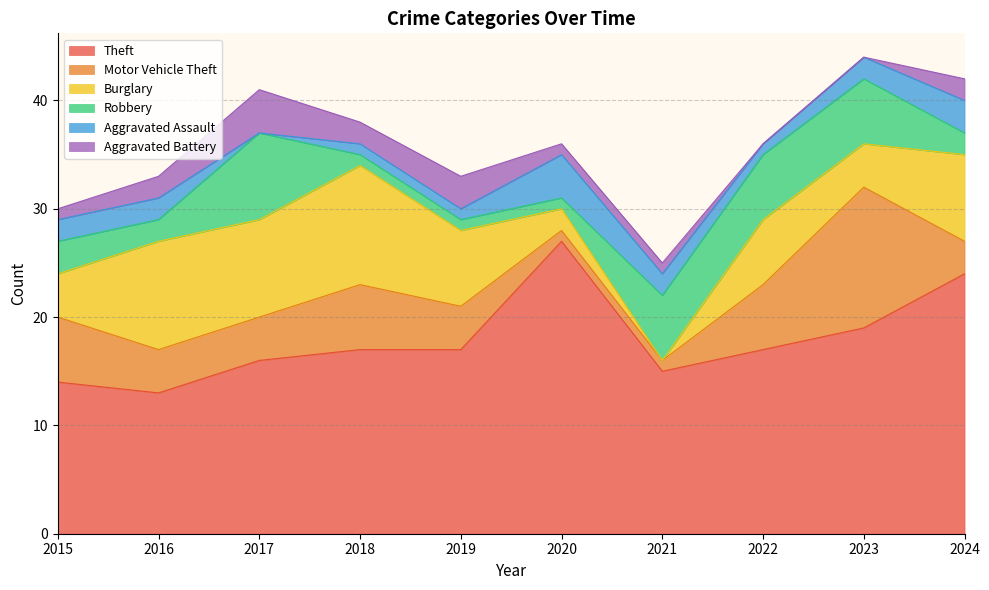

What is the difference between the second highest and minimum values in the Robbery series?

5